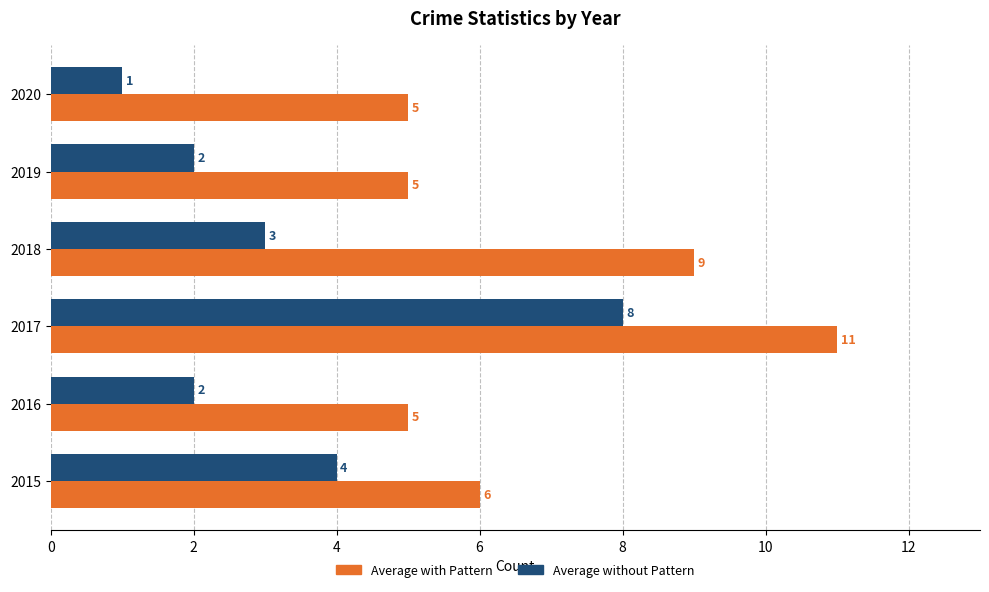

How many values in the Average with Pattern series are below 6?

3